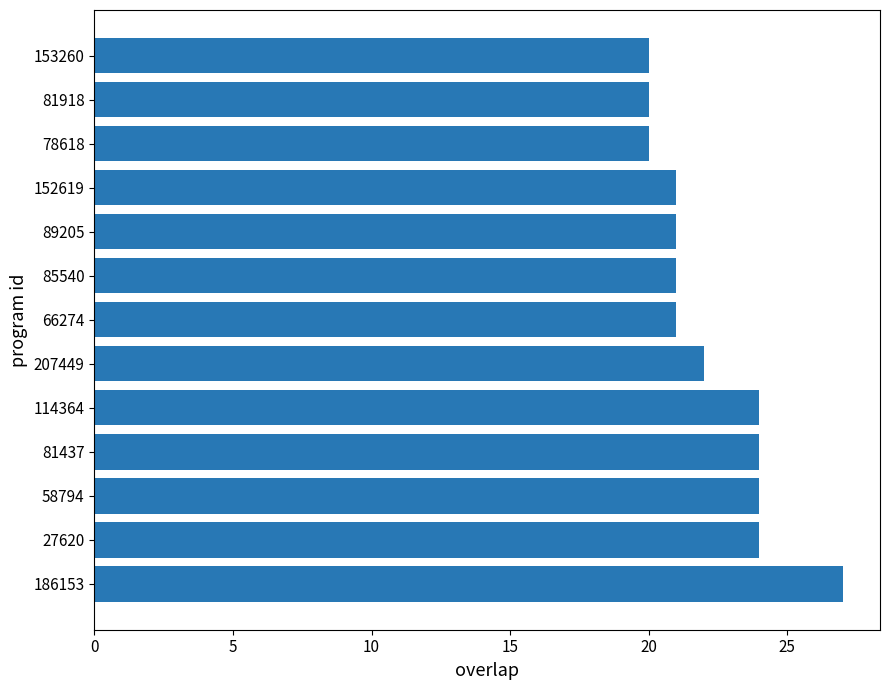

Reading top to bottom, extract all data points from this chart.

20	20	20	21	21	21	21	22	24	24	24	24	27